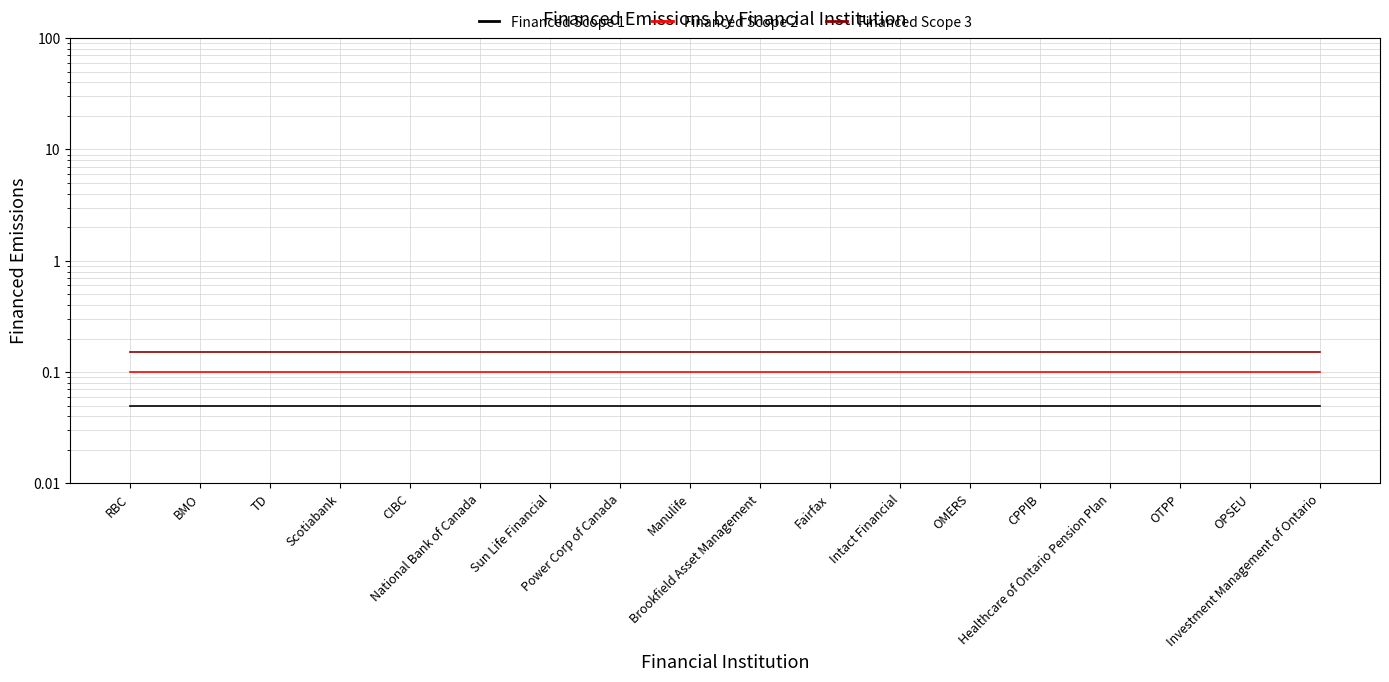

Reading right to left, list all the values displayed in this chart.

Financed Scope 1: Investment Management of Ontario=0.1	OPSEU=0.1	OTPP=0.1	Healthcare of Ontario Pension Plan=0.1	CPPIB=0.1	OMERS=0.1	Intact Financial=0.1	Fairfax=0.1	Brookfield Asset Management=0.1	Manulife=0.1	Power Corp of Canada=0.1	Sun Life Financial=0.1	National Bank of Canada=0.1	CIBC=0.1	Scotiabank=0.1	TD=0.1	BMO=0.1	RBC=0.1
Financed Scope 2: Investment Management of Ontario=0.1	OPSEU=0.1	OTPP=0.1	Healthcare of Ontario Pension Plan=0.1	CPPIB=0.1	OMERS=0.1	Intact Financial=0.1	Fairfax=0.1	Brookfield Asset Management=0.1	Manulife=0.1	Power Corp of Canada=0.1	Sun Life Financial=0.1	National Bank of Canada=0.1	CIBC=0.1	Scotiabank=0.1	TD=0.1	BMO=0.1	RBC=0.1
Financed Scope 3: Investment Management of Ontario=0.2	OPSEU=0.2	OTPP=0.2	Healthcare of Ontario Pension Plan=0.2	CPPIB=0.2	OMERS=0.2	Intact Financial=0.2	Fairfax=0.2	Brookfield Asset Management=0.2	Manulife=0.2	Power Corp of Canada=0.2	Sun Life Financial=0.2	National Bank of Canada=0.2	CIBC=0.2	Scotiabank=0.2	TD=0.2	BMO=0.2	RBC=0.2